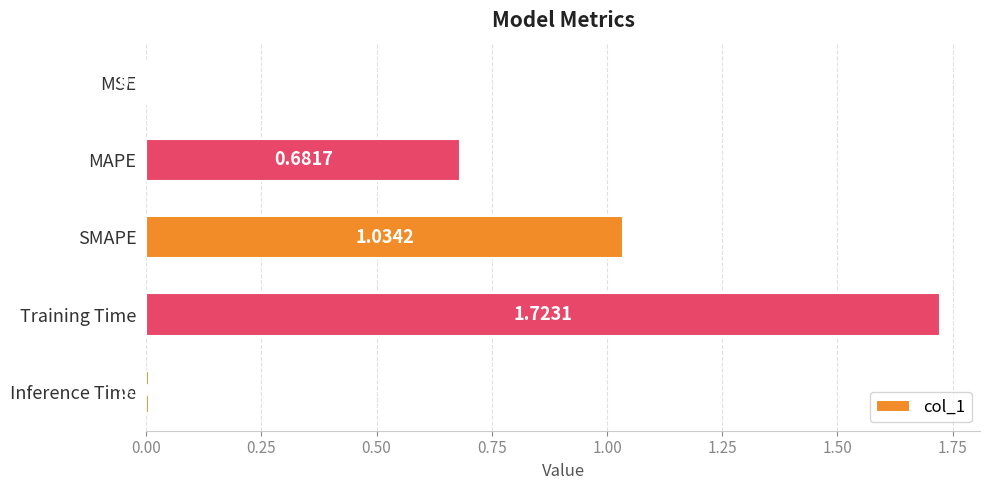

What is the change in value from SMAPE to Inference Time?

-1.0